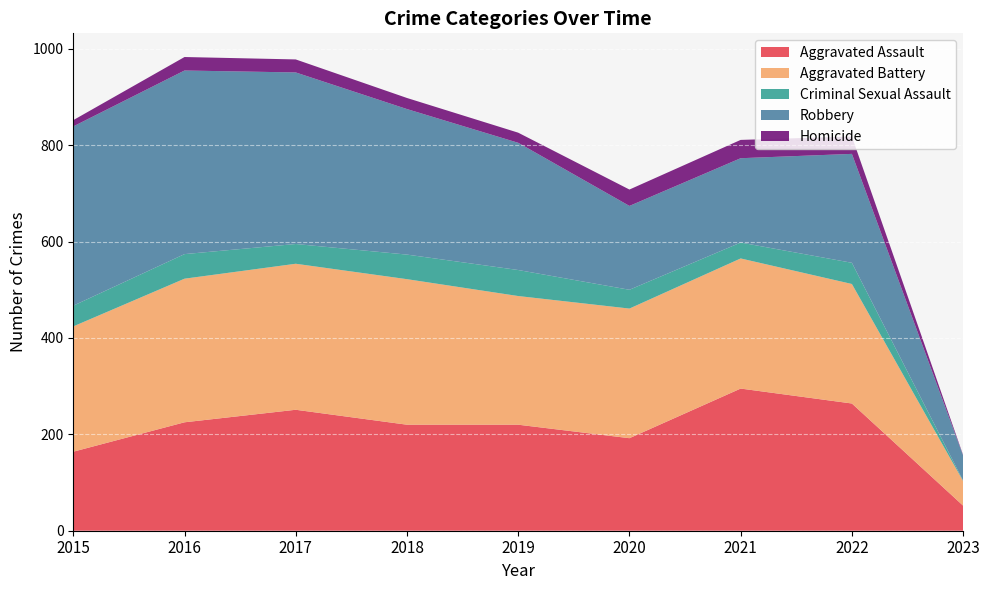

Reading left to right, transcribe all the data shown in this chart.

Aggravated Assault: 164	225	251	220	220	192	295	264	52
Aggravated Battery: 260	298	303	302	267	269	270	248	51
Criminal Sexual Assault: 43	51	41	51	54	39	33	44	1
Robbery: 372	381	356	302	264	174	175	226	52
Homicide: 13	28	27	23	21	34	38	36	1